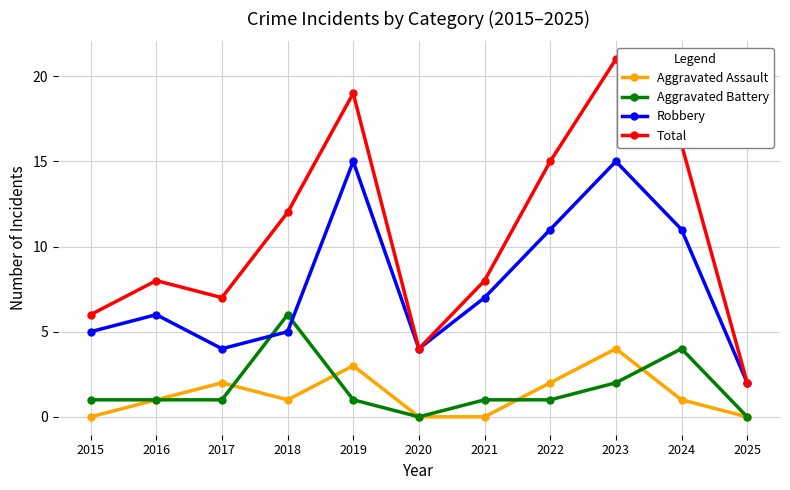

What is the average value of the Aggravated Battery series?

2